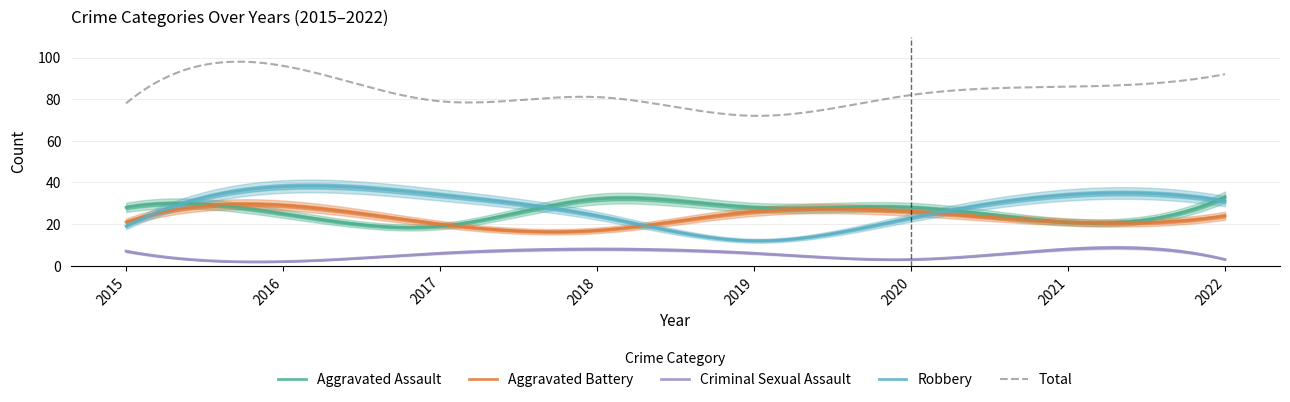

True or false: Criminal Sexual Assault has a value of 3 at 2016.

False